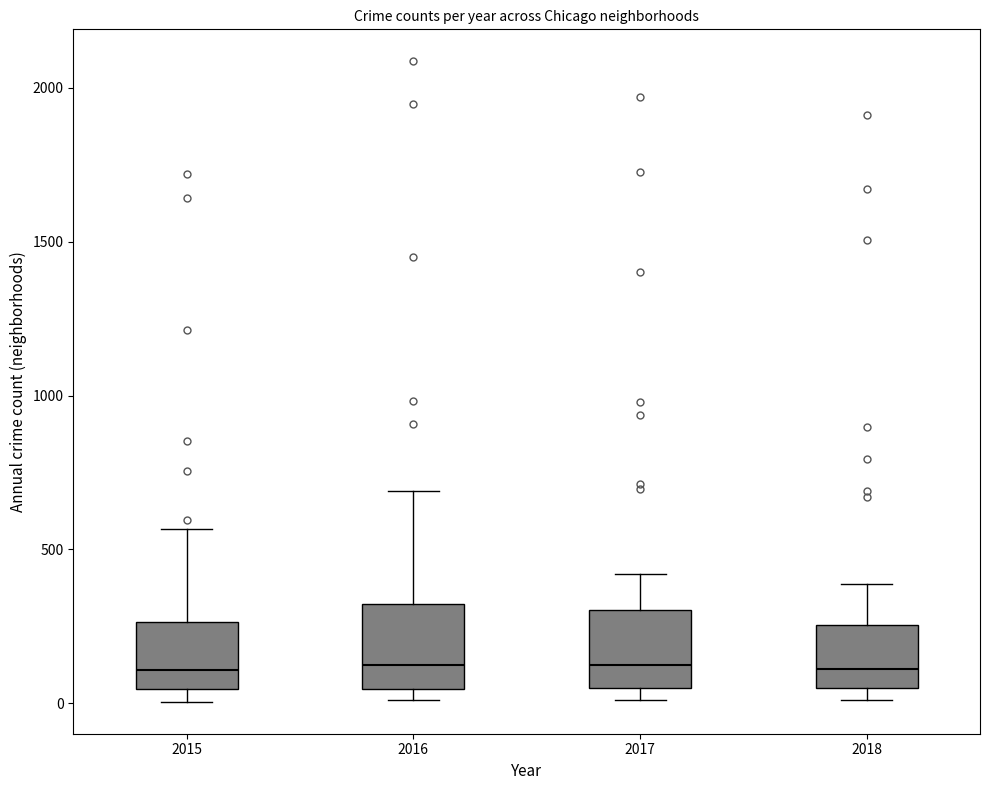

Reading left to right, transcribe this box plot: for each box, give where its median line is, the range the box spans, and where its two whiskers end, as read against the y-axis. The values are not printed on the chart, so give them approximately, as read against the axis.

2015: median 100, box 50 to 250, whiskers 0 to 550
2016: median 150, box 50 to 300, whiskers 0 to 700
2017: median 100, box 50 to 300, whiskers 0 to 400
2018: median 100, box 50 to 250, whiskers 0 to 400